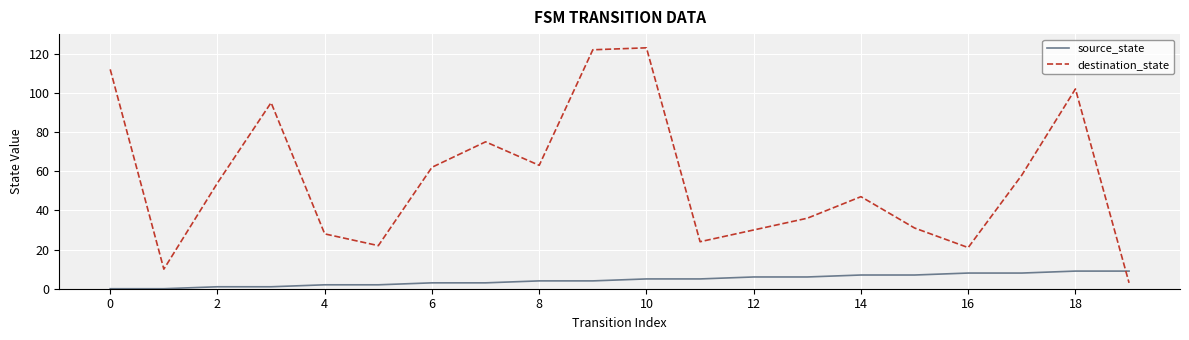

In destination_state, how many points are higher than both neighbors (excluding endpoints)?

5